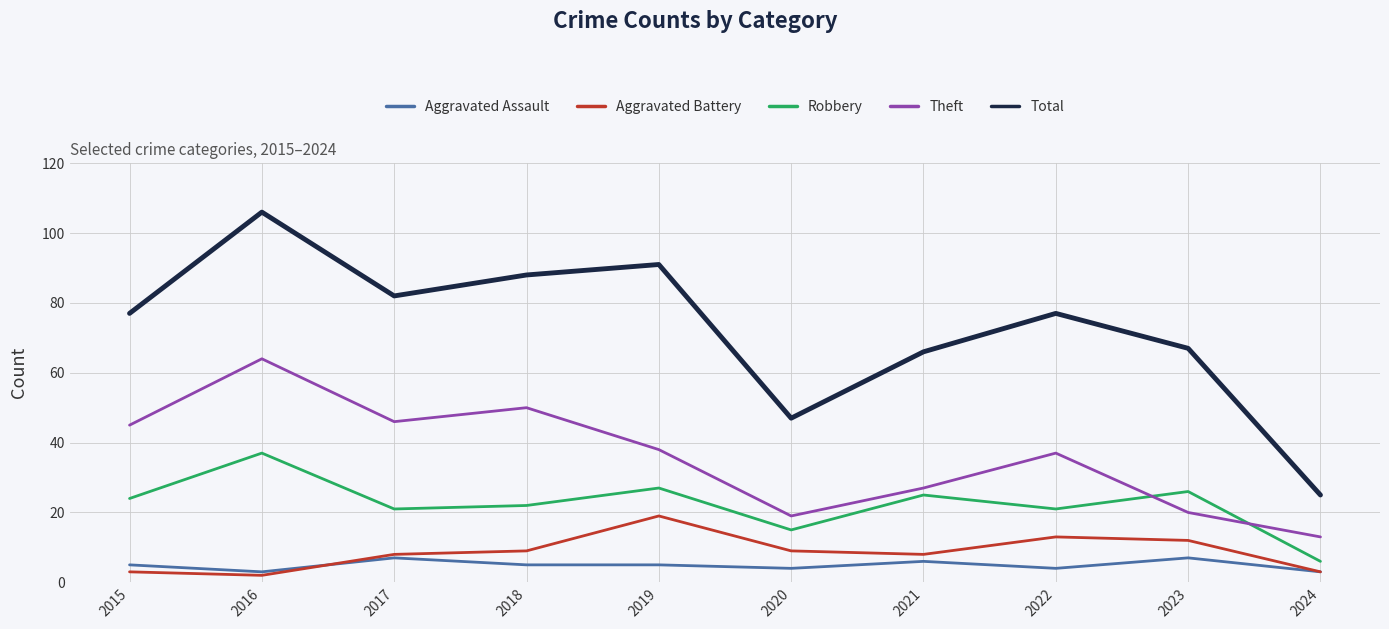

What is the difference between the Total values at 2017 and 2024?

57